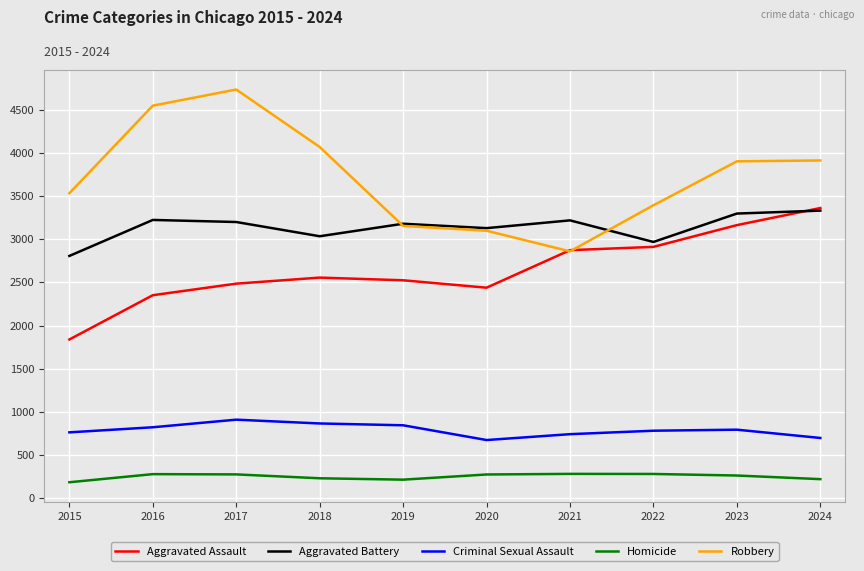

What are all the series names shown in the legend?

Aggravated Assault, Aggravated Battery, Criminal Sexual Assault, Homicide, Robbery